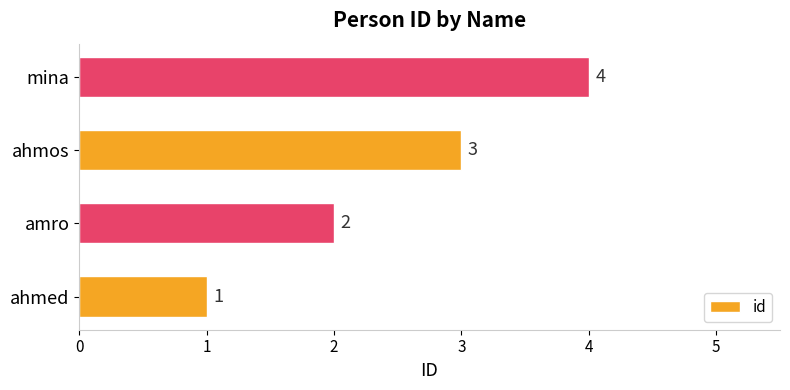

Are the bars horizontal?

Yes